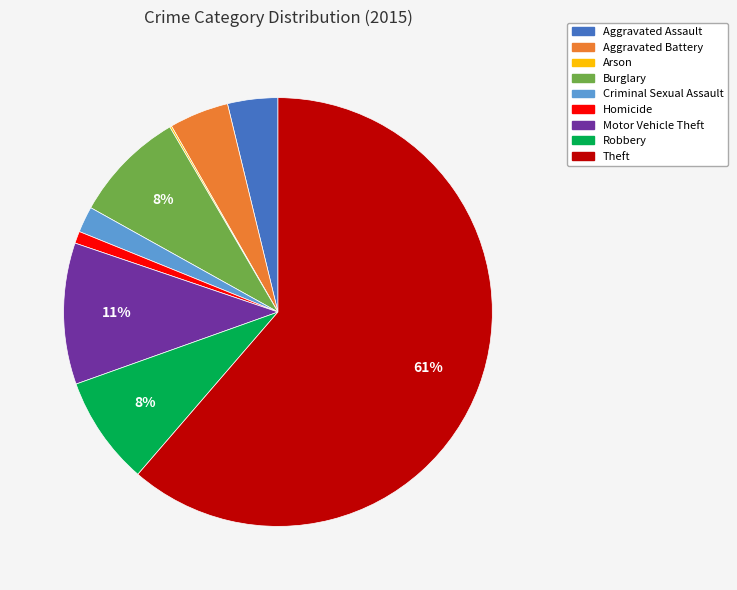

To the nearest percent, what is the average slice percentage?

11%